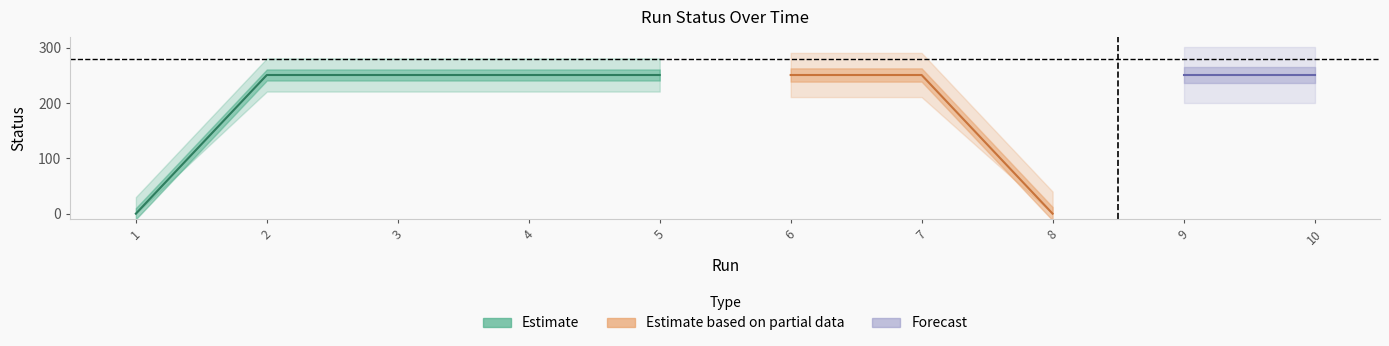

How many categories are shown in the chart?

10